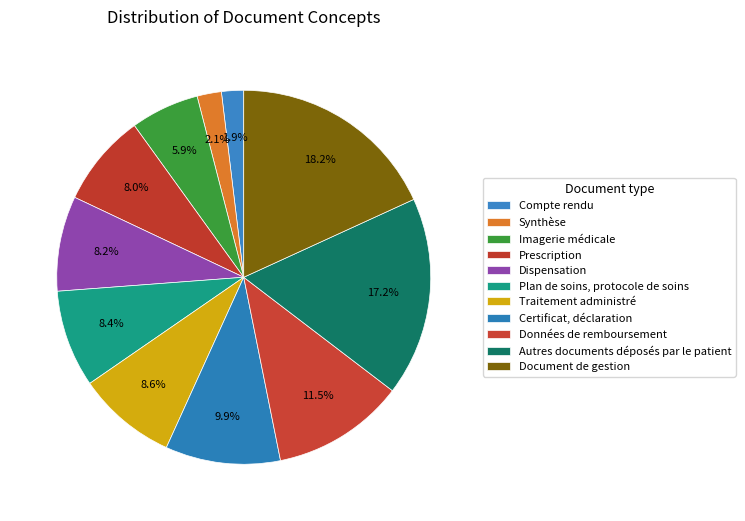

How many slices are in this pie chart?

11